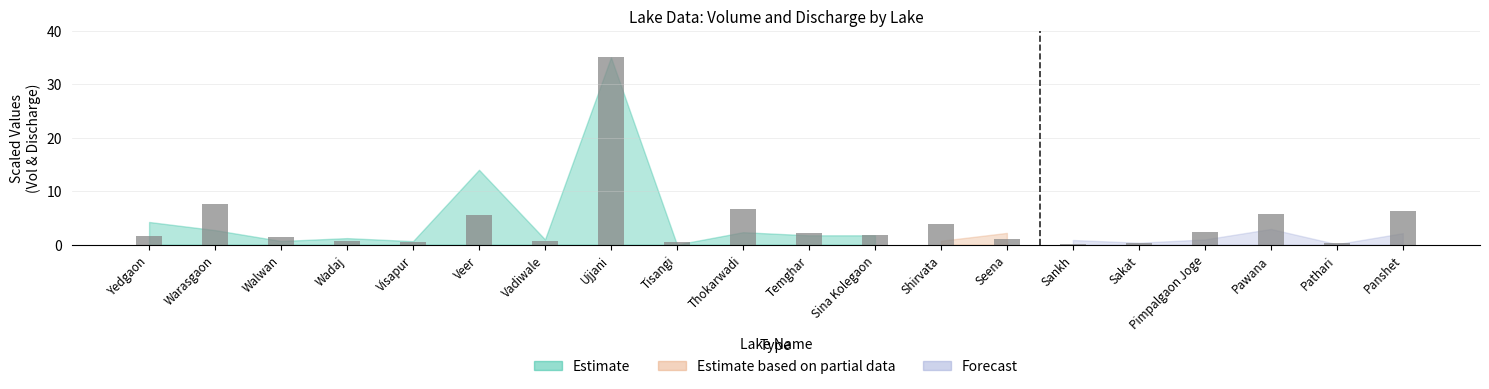

Count the number of data series in this chart.

1